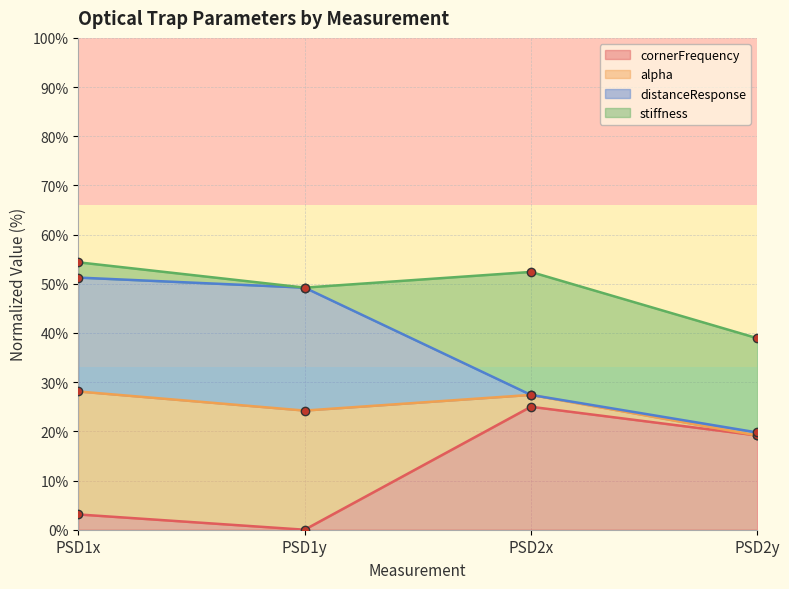

Which label corresponds to the smallest value in the chart?

PSD1y